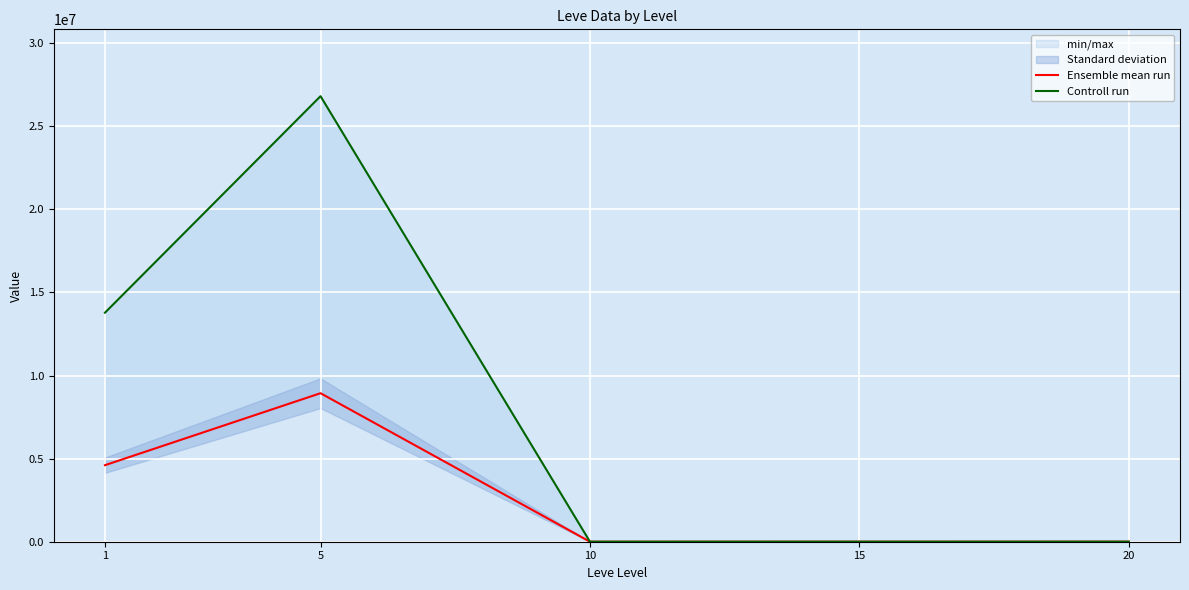

True or false: Ensemble mean run and Controll run cross at least once.

False